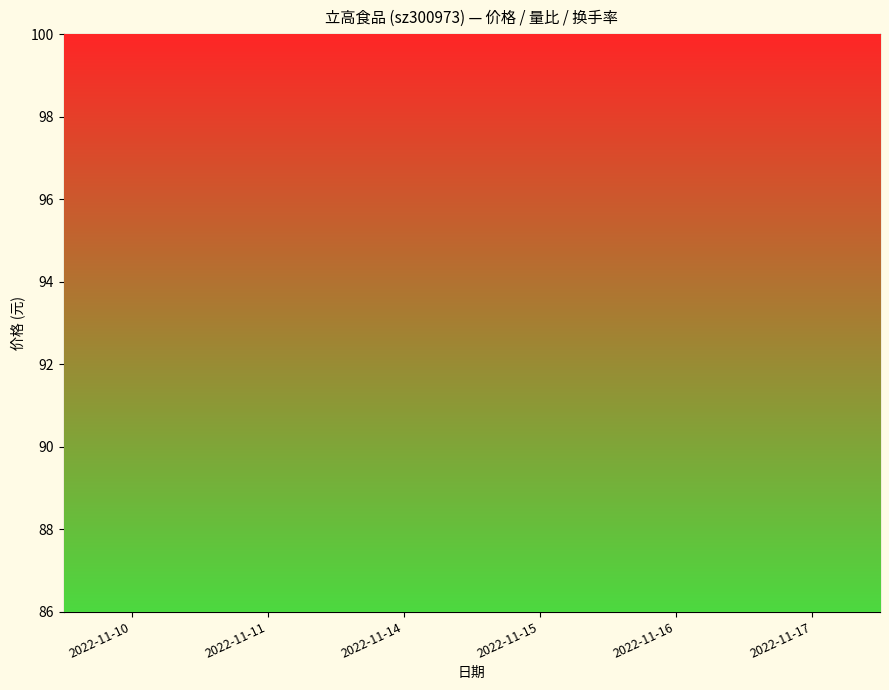

How many data points does each series have?

6